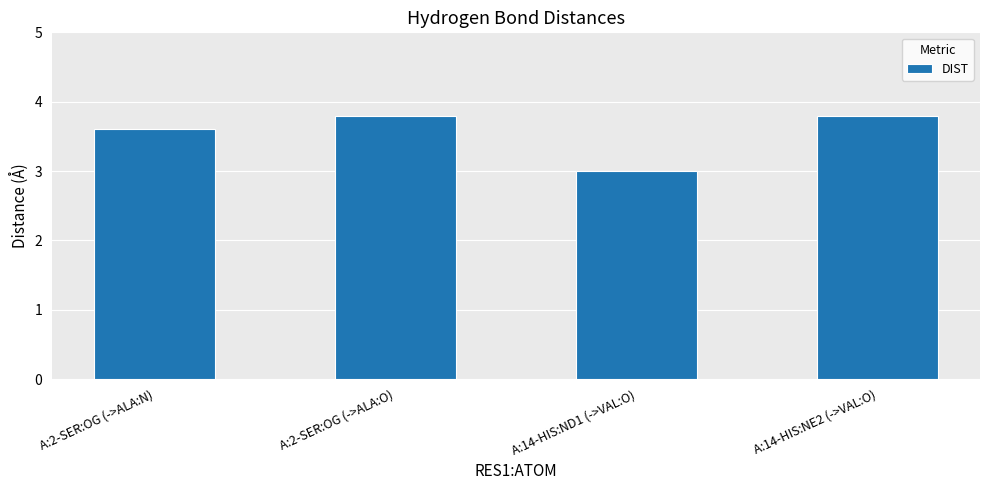

Are the bars horizontal?

No